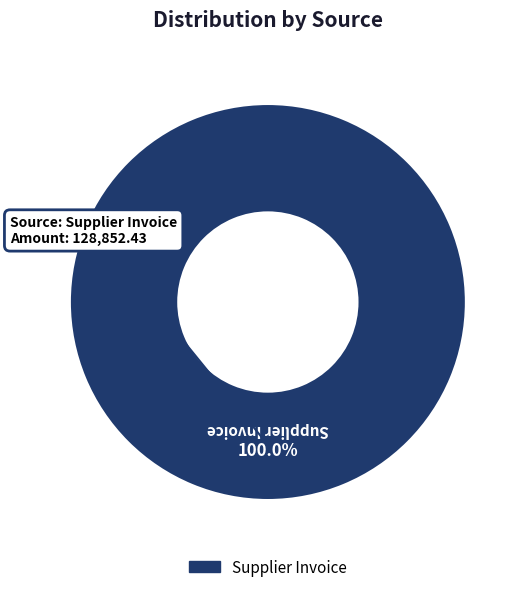

Is there any slice that represents more than half of the pie?

Yes